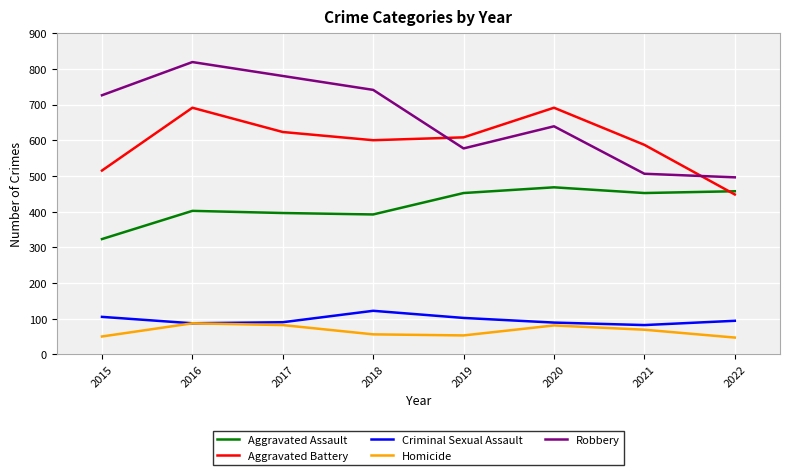

What is the smallest value displayed?

47